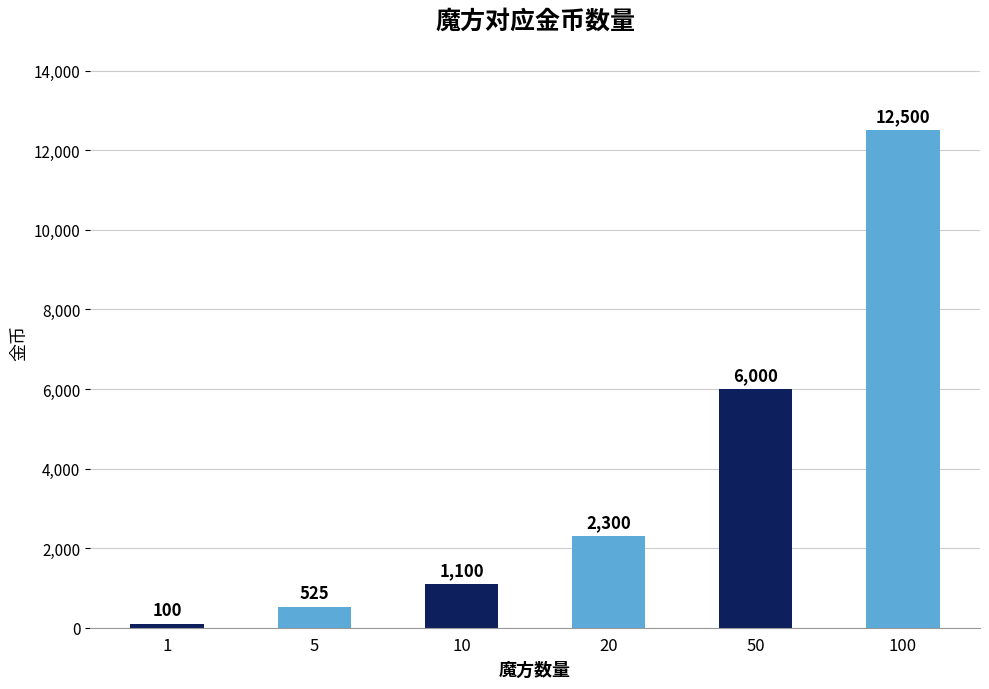

How many bars are there in total?

6